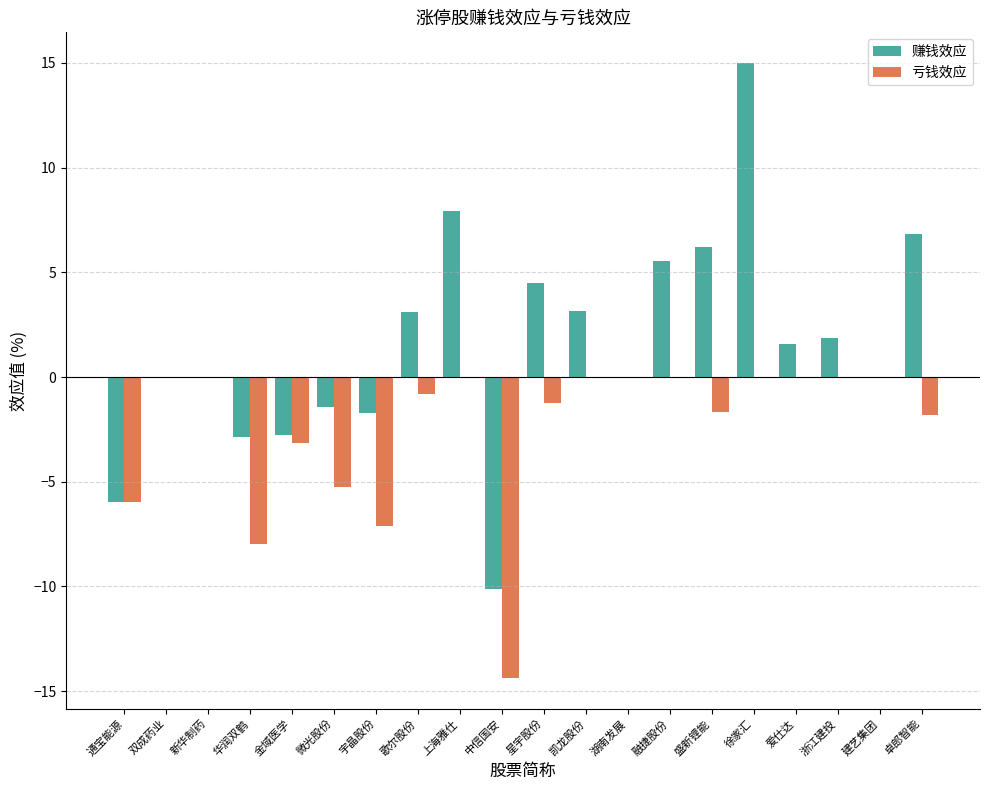

Where does the 赚钱效应 series first go above 1?

歌尔股份